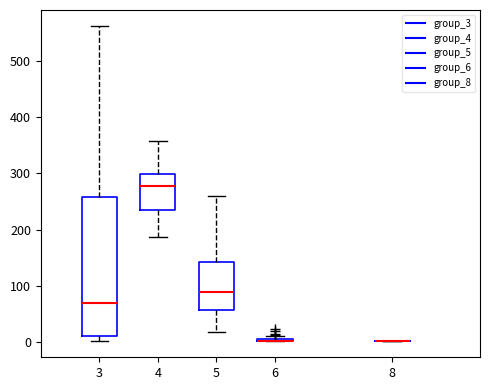

Comparing the boxes themselves (not the whiskers), which one is the tallest?

3